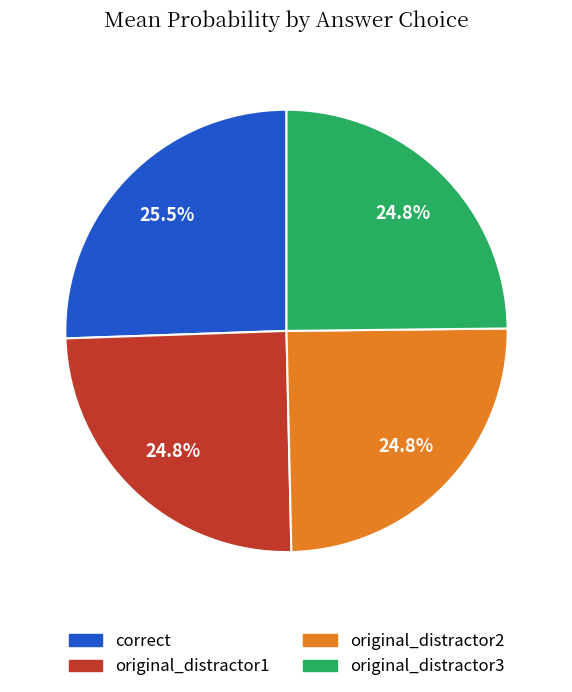

Between correct and original_distractor2, which is larger?

correct